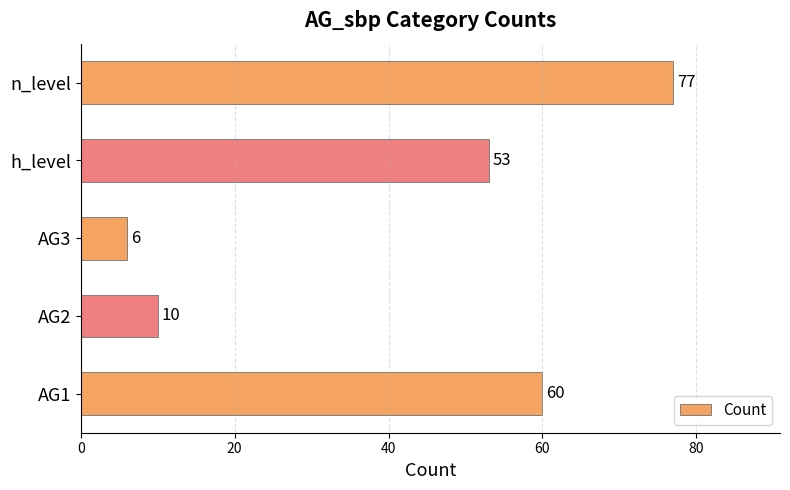

How many categories are shown in the chart?

5